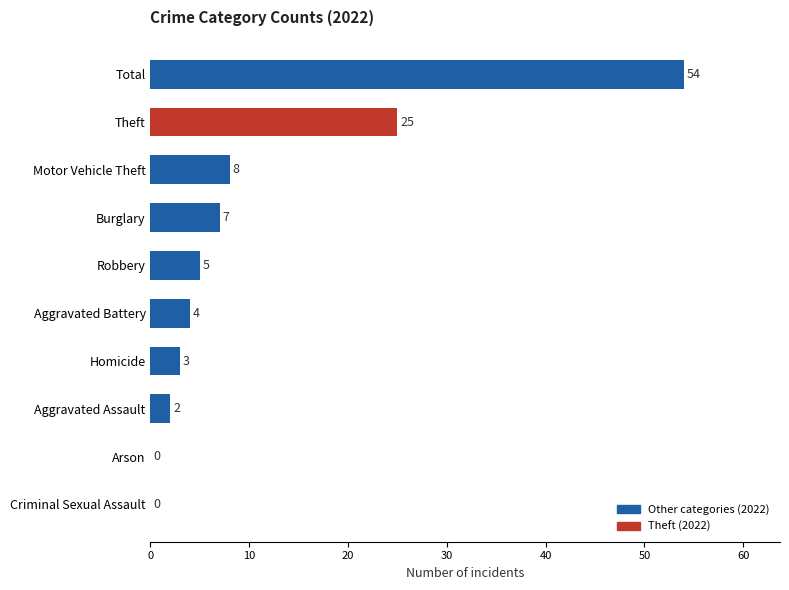

Between Aggravated Assault and Arson, which is larger?

Aggravated Assault